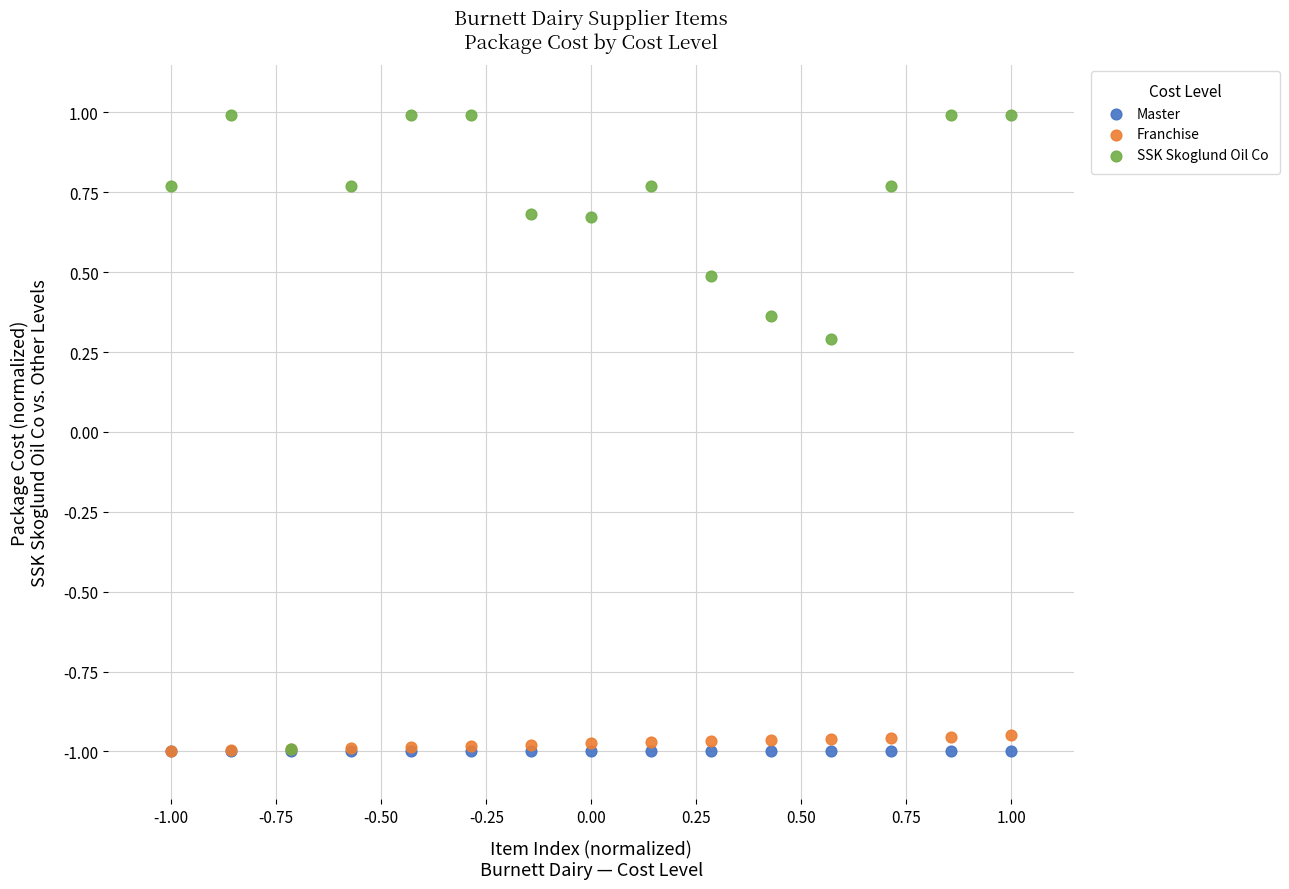

Across all series, what Y value is closest to 0?

0.3